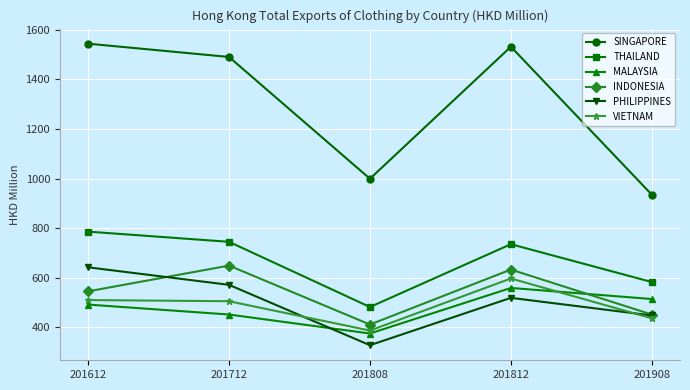

What is the approximate value of INDONESIA at 201612?

544.8